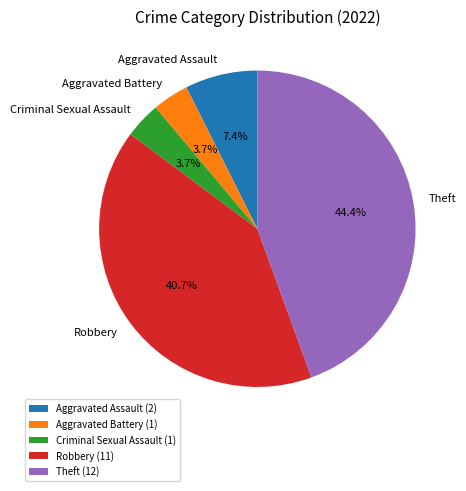

The Aggravated Battery slice represents 4% of the pie. True or false?

True